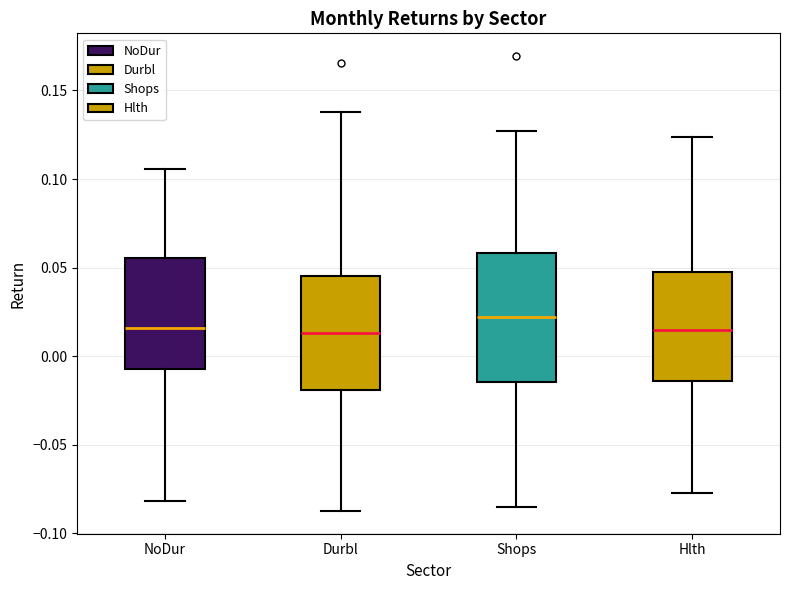

Where does the upper whisker of the box for Durbl end on the y-axis? The values are not printed on the chart, so give them approximately, as read against the axis.

0.140